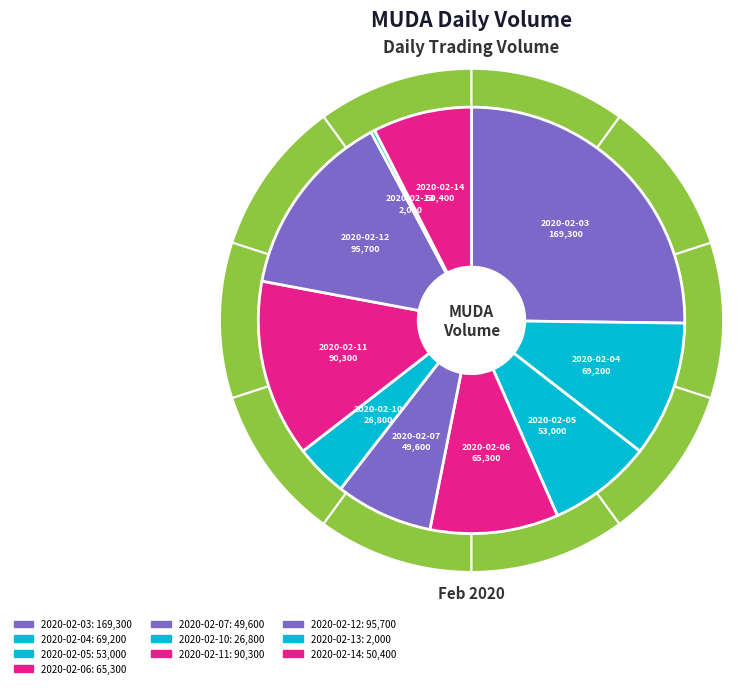

To the nearest percent, what is the average slice percentage?

10%